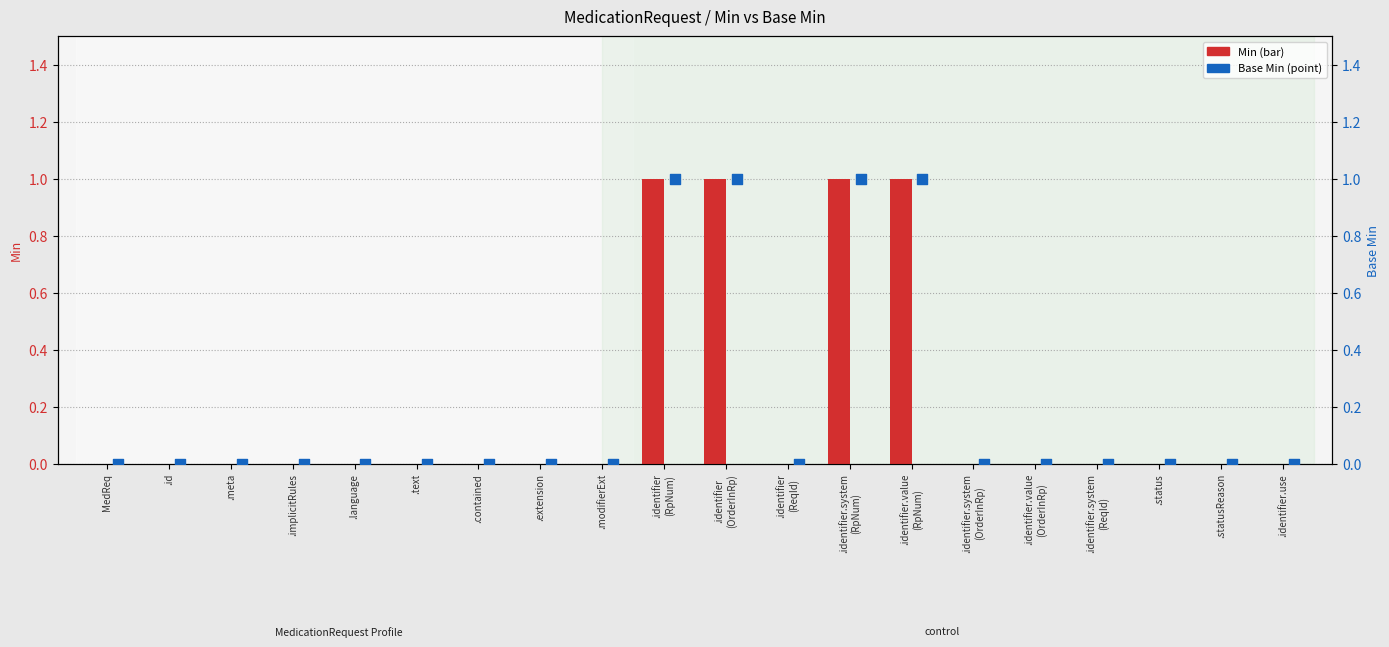

Is the value of Base Min at .identifier
(RpNum) greater than the value of Min at .identifier.system
(OrderInRp)?

Yes